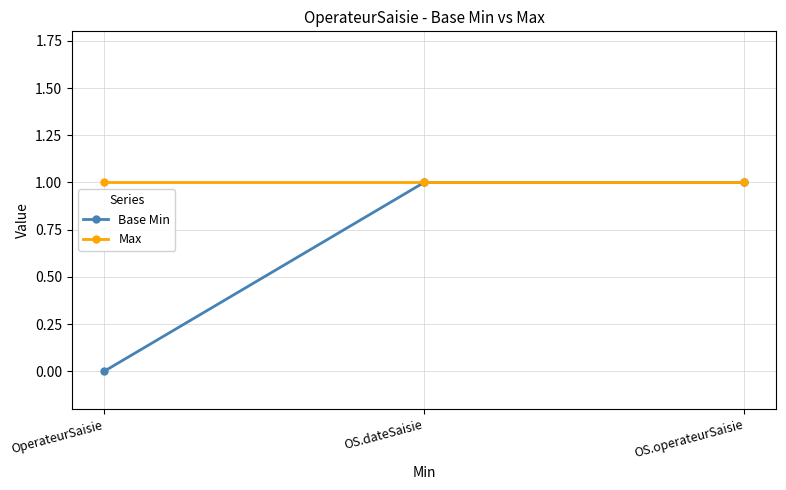

Rank the series by their average value, from lowest to highest.

Base Min, Max